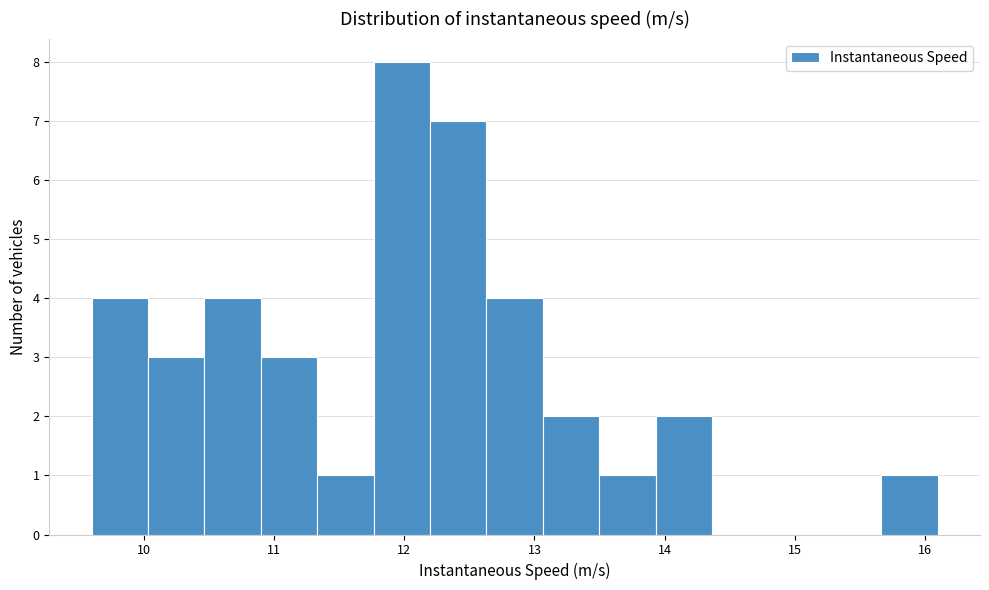

Reading left to right, list every bar in this chart as the range it spans on the x-axis followed by its height. Neither the bar edges nor the heights are printed on the chart, so give them approximately, as read against the axes.

9.6 to 10.0: 4
10.0 to 10.5: 3
10.5 to 10.9: 4
10.9 to 11.3: 3
11.3 to 11.8: 1
11.8 to 12.2: 8
12.2 to 12.6: 7
12.6 to 13.1: 4
13.1 to 13.5: 2
13.5 to 13.9: 1
13.9 to 14.4: 2
14.4 to 14.8: 0
14.8 to 15.2: 0
15.2 to 15.7: 0
15.7 to 16.1: 1